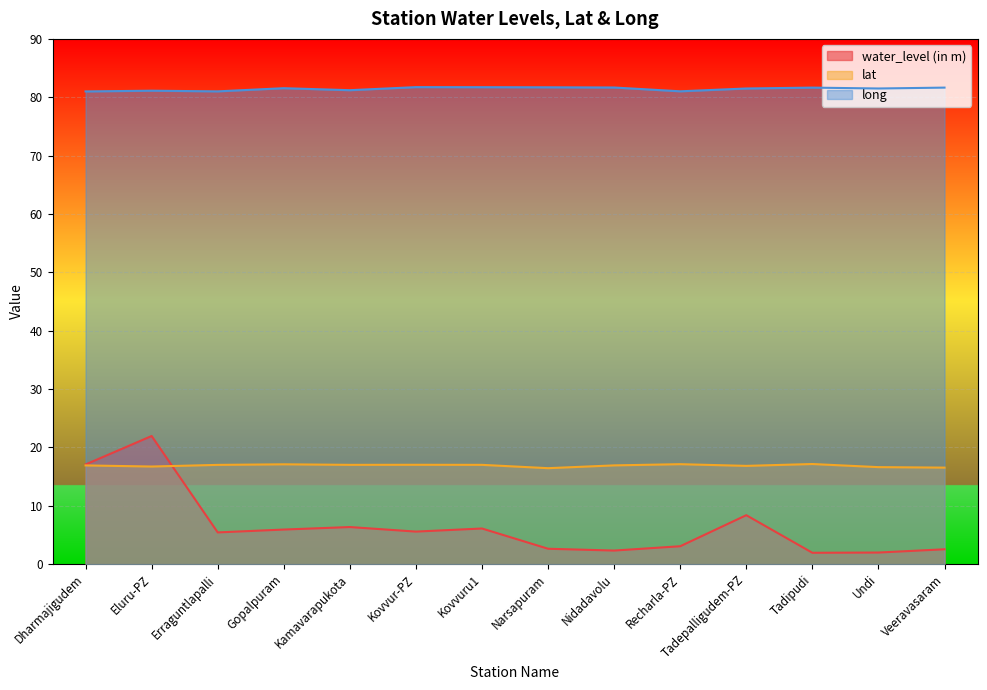

Reading right to left, extract all data points from this chart.

water_level (in m): 2.5	2.0	1.9	8.4	3.1	2.3	2.6	6.1	5.6	6.3	5.9	5.4	21.9	17.1
lat: 16.5	16.6	17.1	16.8	17.1	16.9	16.4	17.0	17.0	17.0	17.1	17.0	16.7	16.9
long: 81.7	81.5	81.7	81.5	81.0	81.7	81.7	81.7	81.7	81.2	81.5	81.0	81.1	81.0